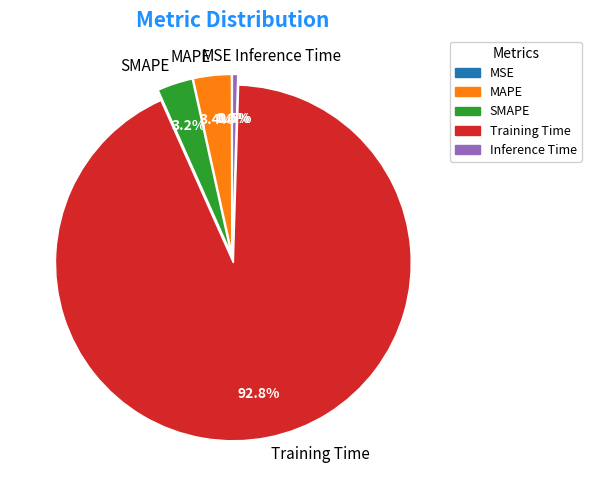

True or false: MAPE accounts for 3% of the total.

True